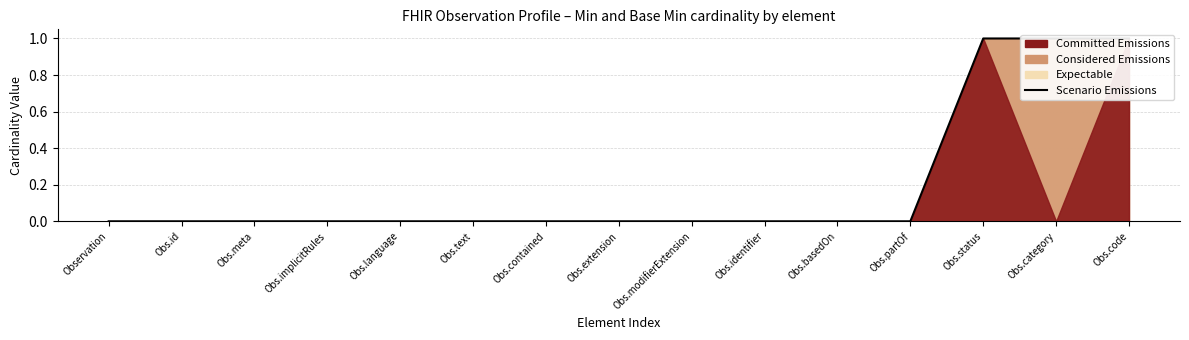

List the labels in order of value, largest first.

Obs.status, Obs.category, Obs.code, Observation, Obs.id, Obs.meta, Obs.implicitRules, Obs.language, Obs.text, Obs.contained, Obs.extension, Obs.modifierExtension, Obs.identifier, Obs.basedOn, Obs.partOf